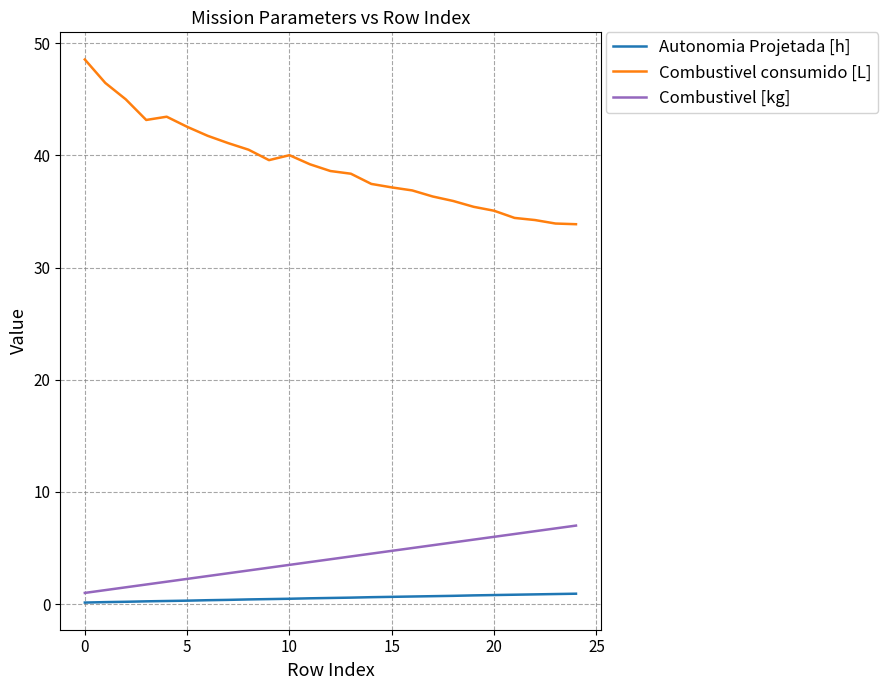

Which series has the largest total across all categories?

Combustivel consumido [L]